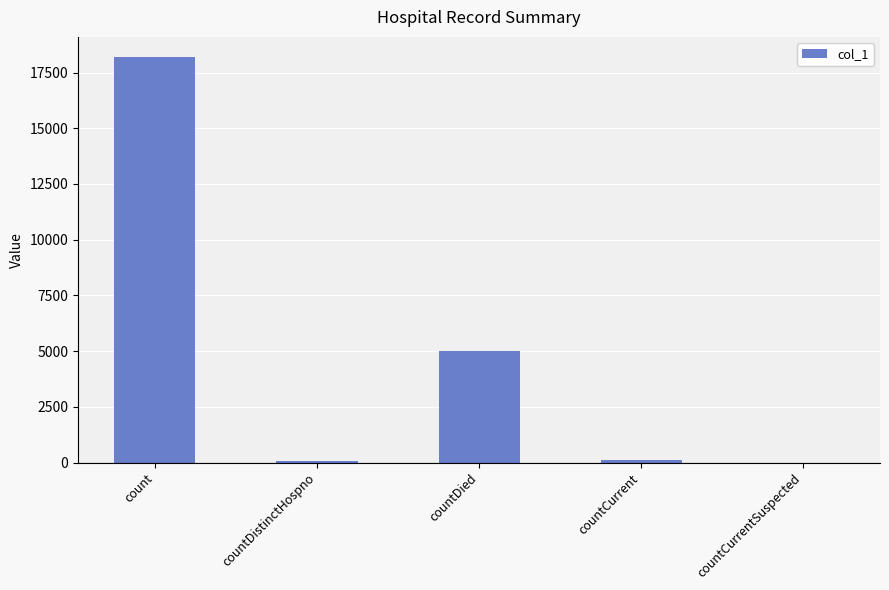

The value at countCurrentSuspected is 11481. True or false?

False